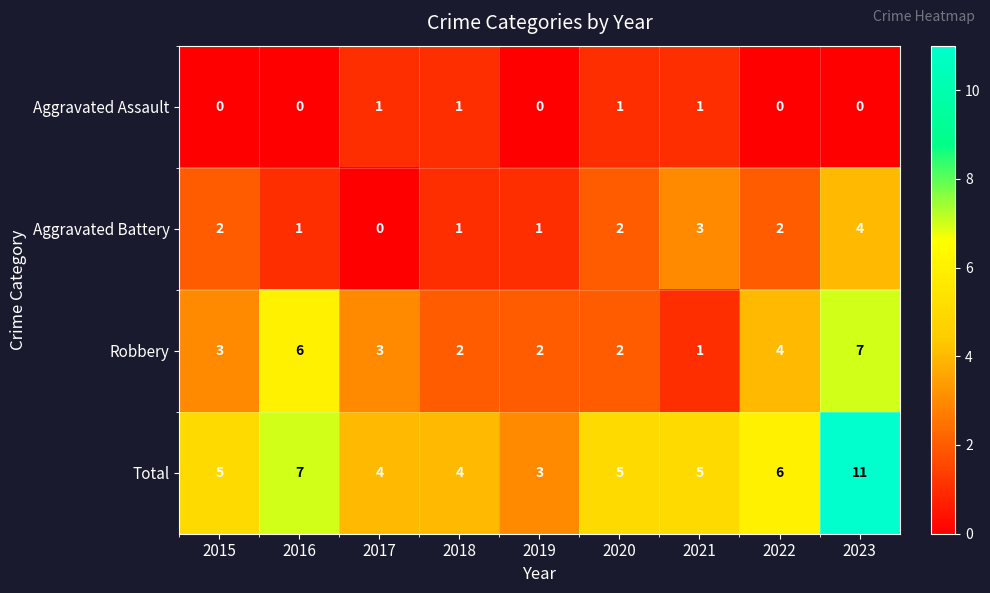

Which series has the largest total across all categories?

Total